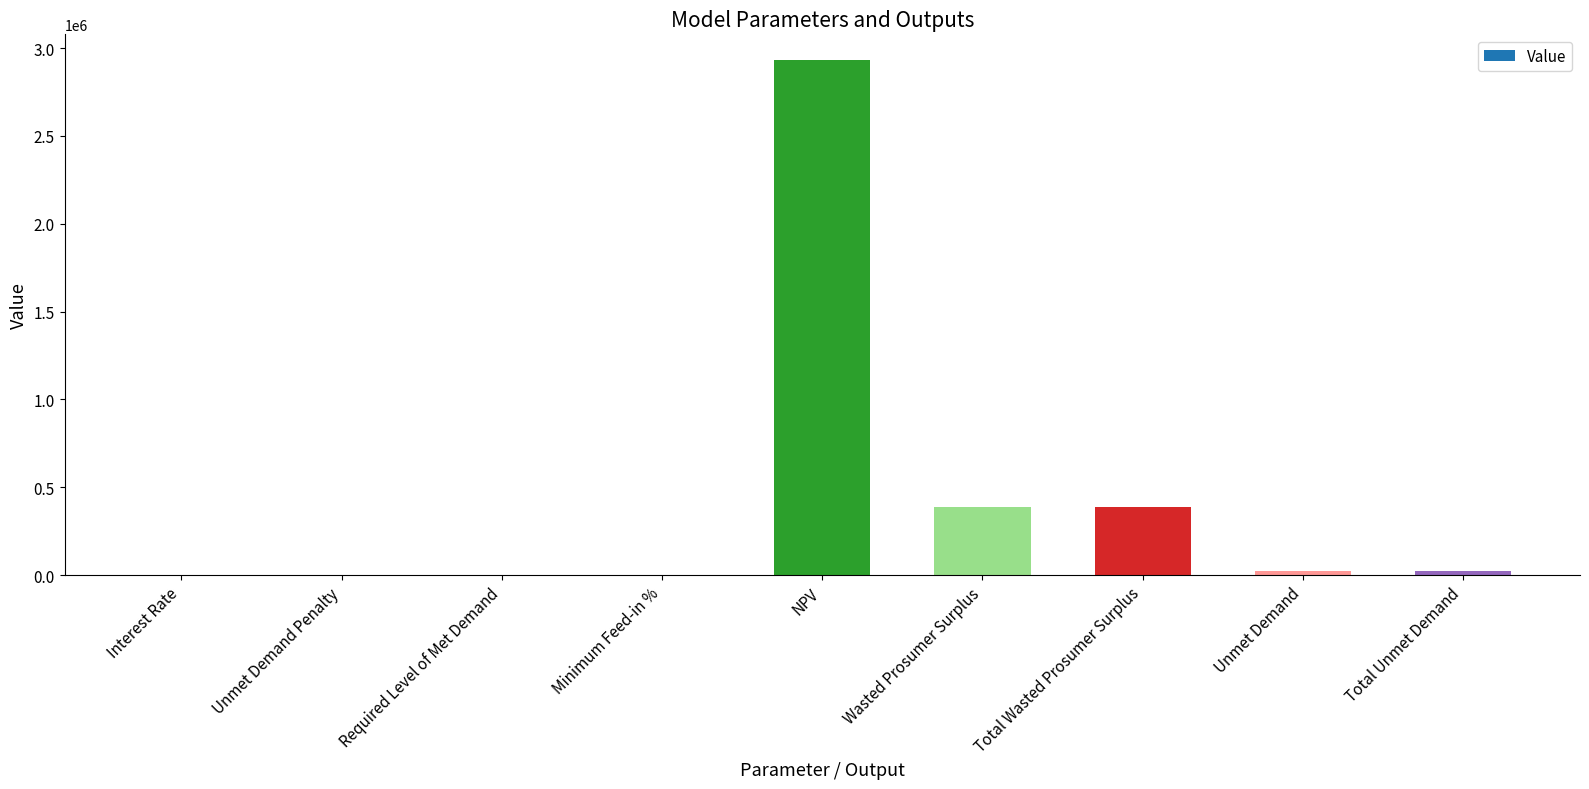

What is the maximum value shown in the chart?

2931507.2